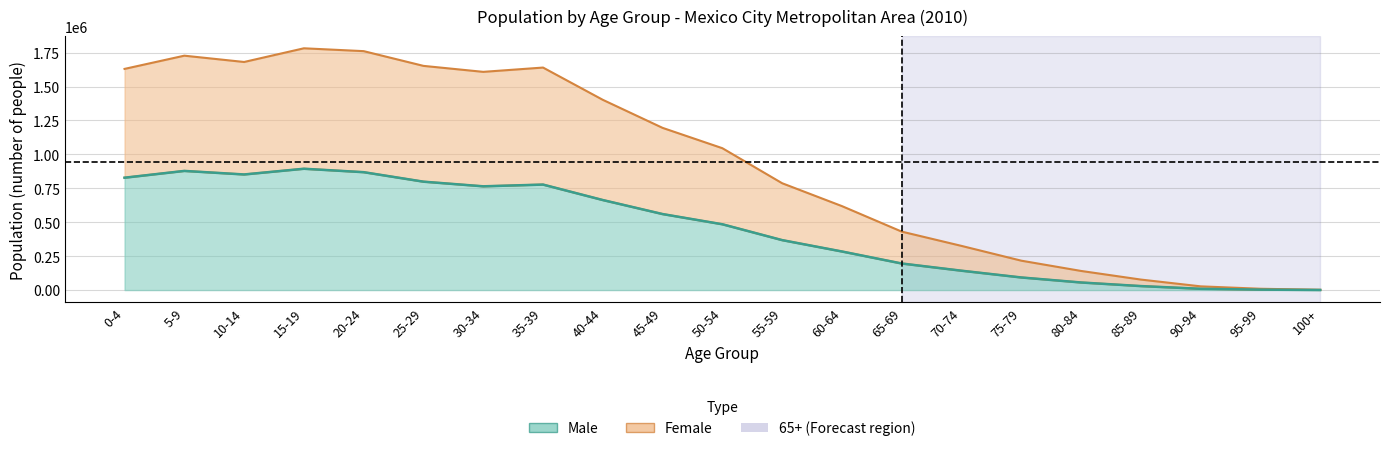

The value of Female at 45-49 is 2122053. True or false?

False